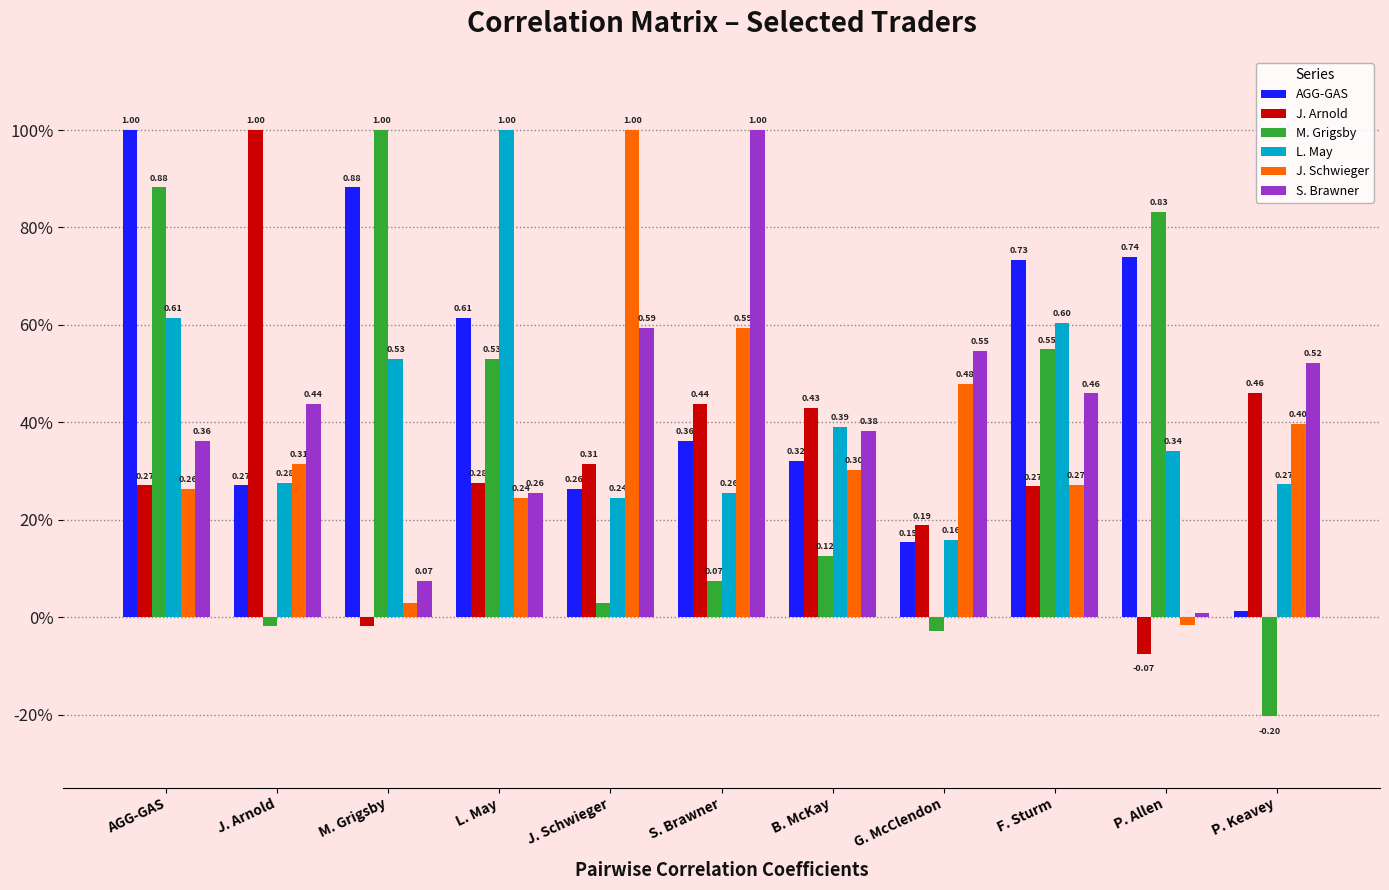

What are all the series names shown in the legend?

AGG-GAS, J. Arnold, M. Grigsby, L. May, J. Schwieger, S. Brawner